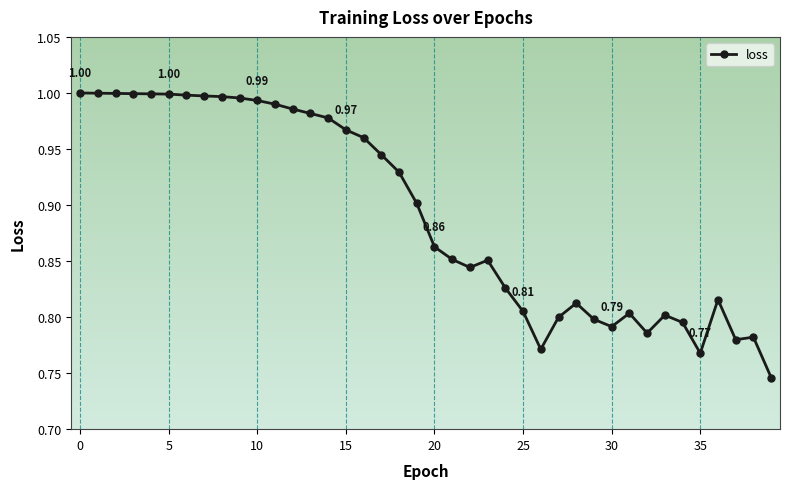

Is this an area chart (filled region under the line)?

No